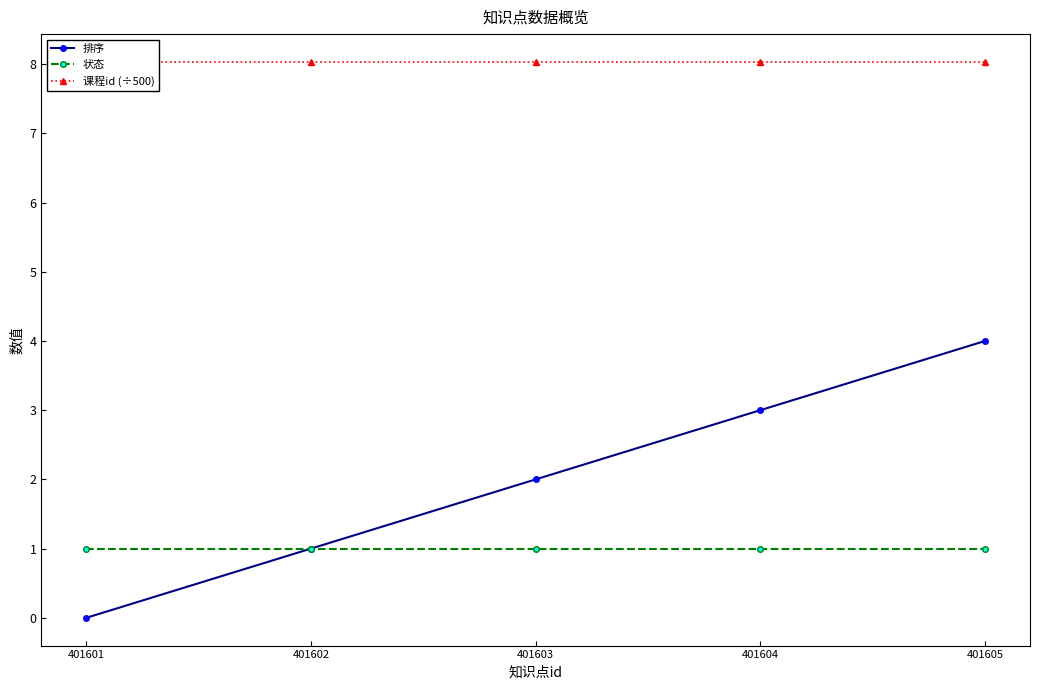

At which category is the sum across all series the highest?

401605